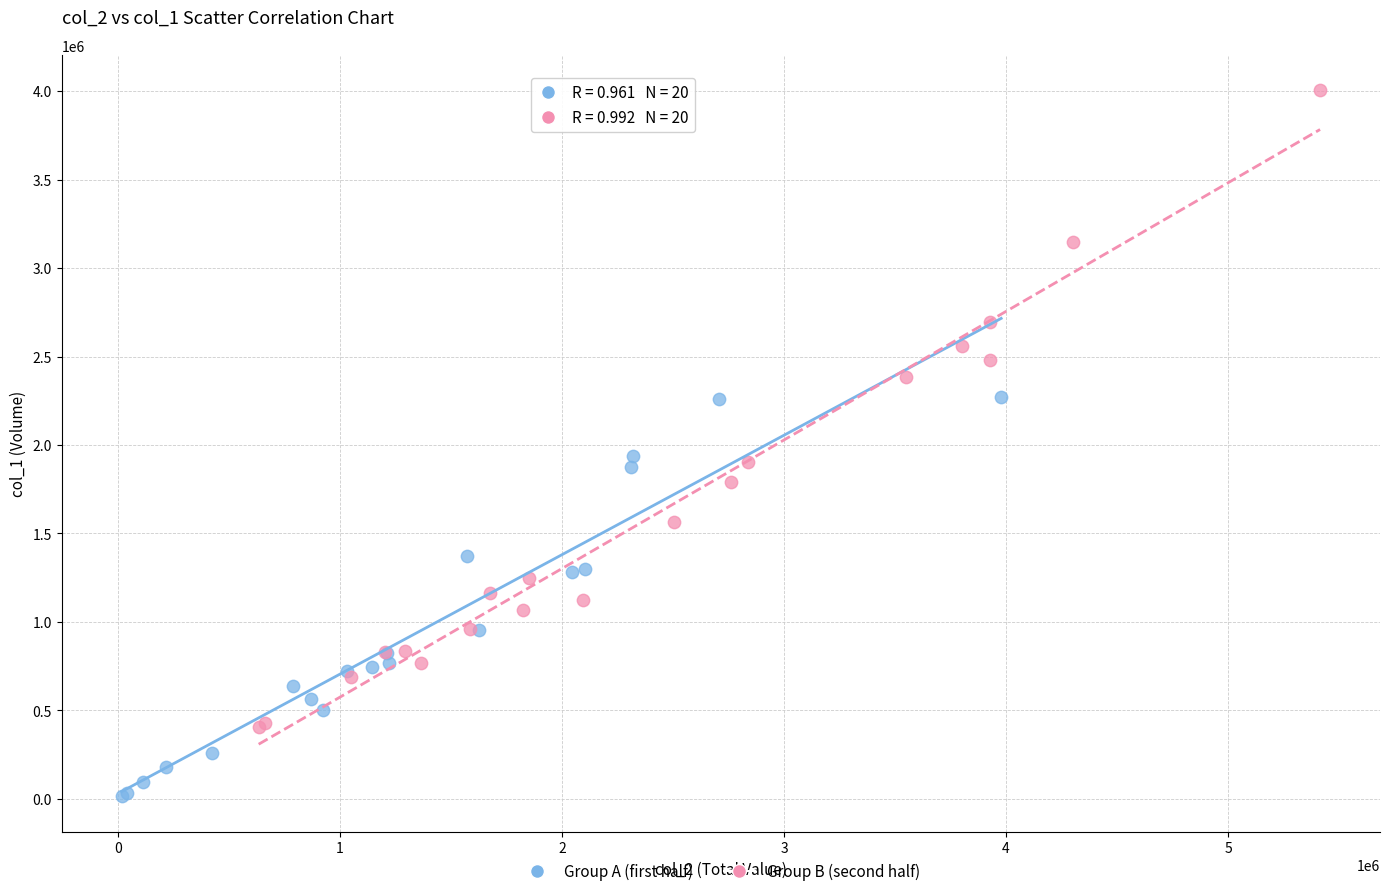

Which series has the largest Y range (max minus min)?

Group B (second half)